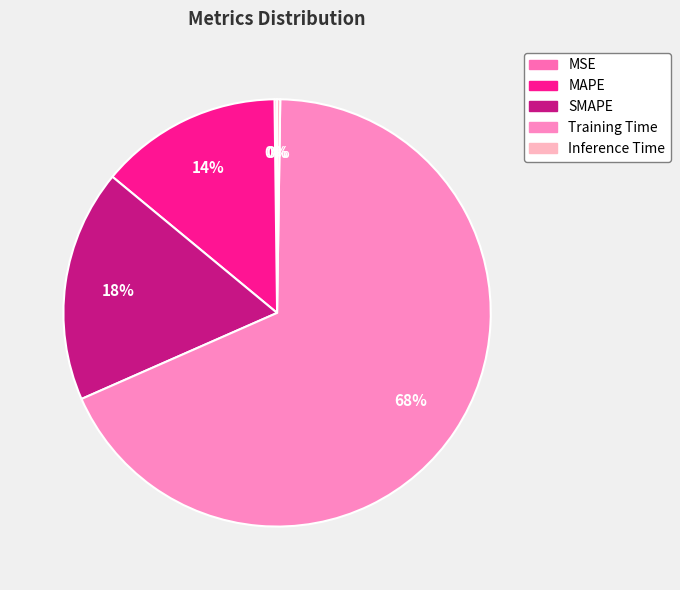

What percentage is the SMAPE slice, to the nearest percent?

18%